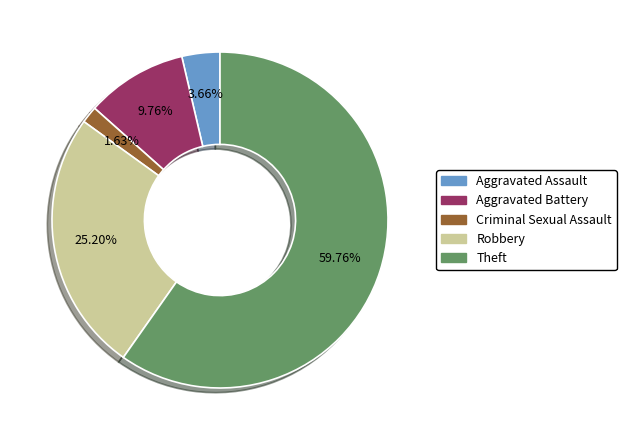

What is the smallest slice in the pie chart?

Criminal Sexual Assault